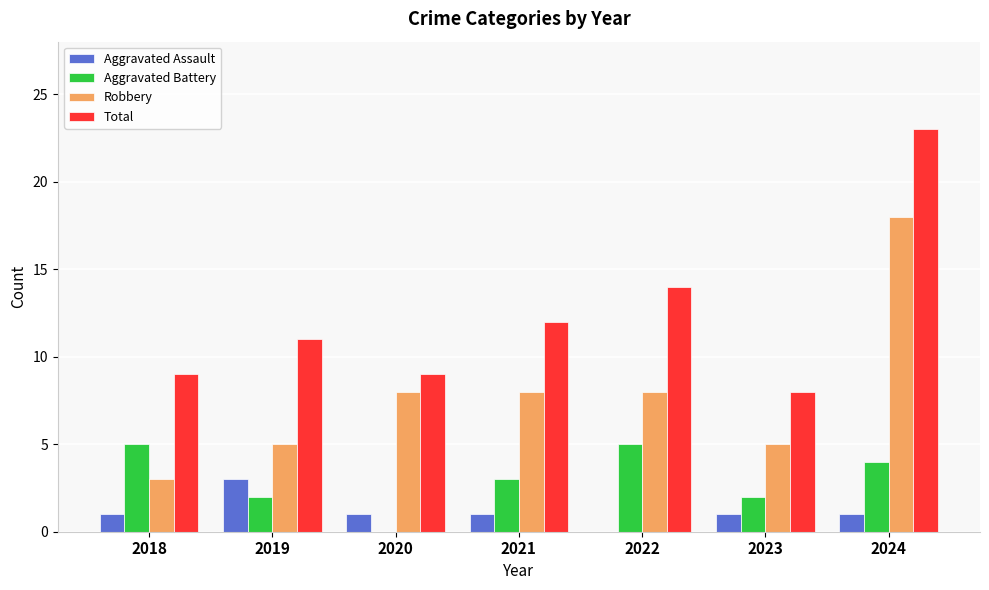

Which category has the highest value in the Robbery series?

2024